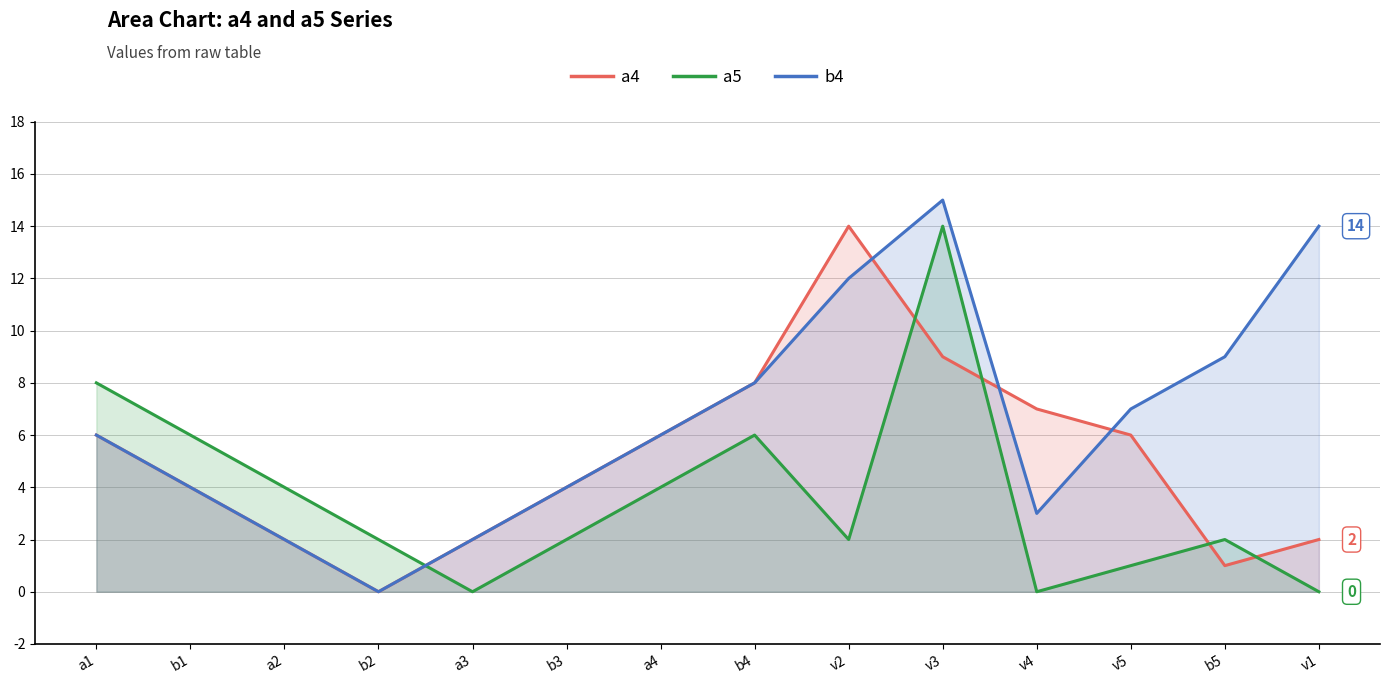

Between which two adjacent categories do b4 and a4 first intersect?

v2 and v3